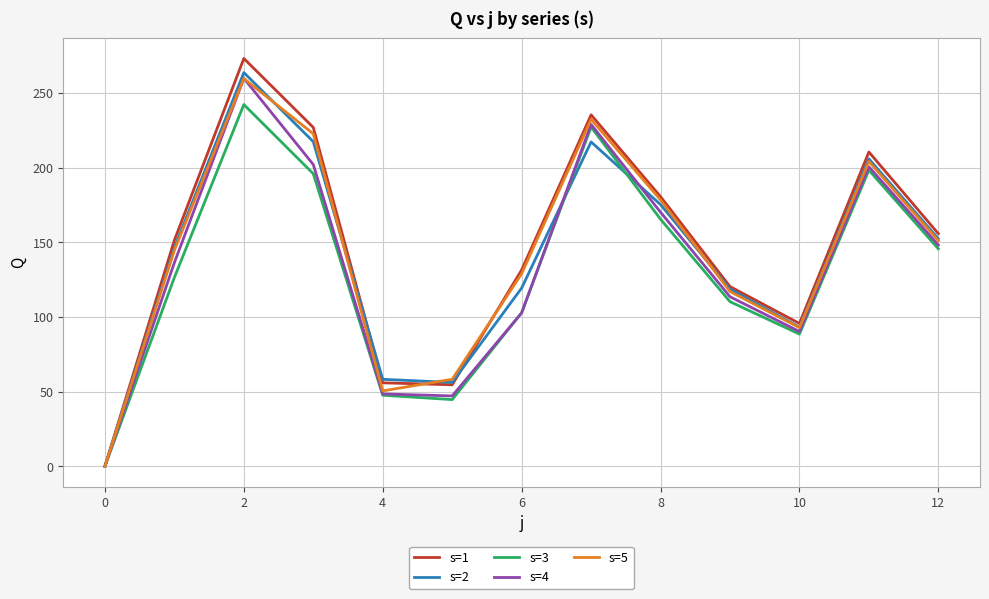

How many positive values does the s=2 series have?

12